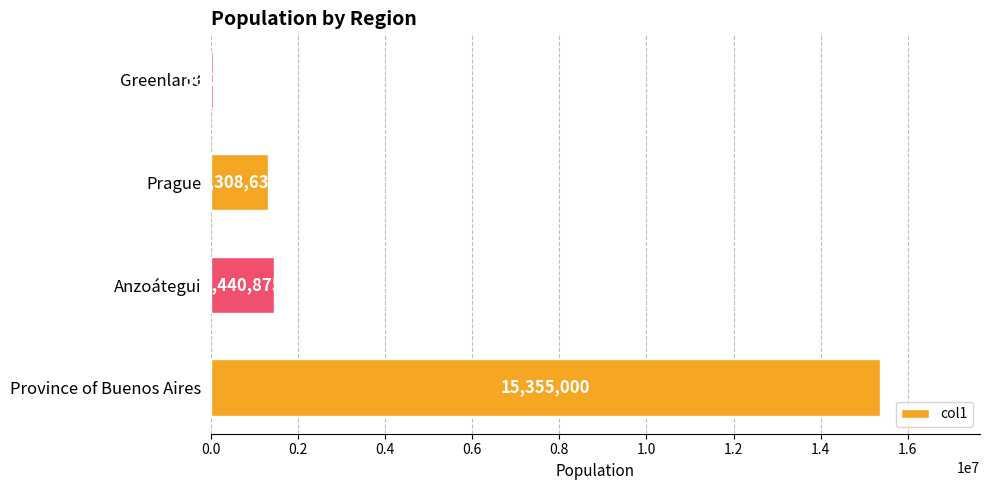

What is the difference between the maximum and minimum values?

15298705